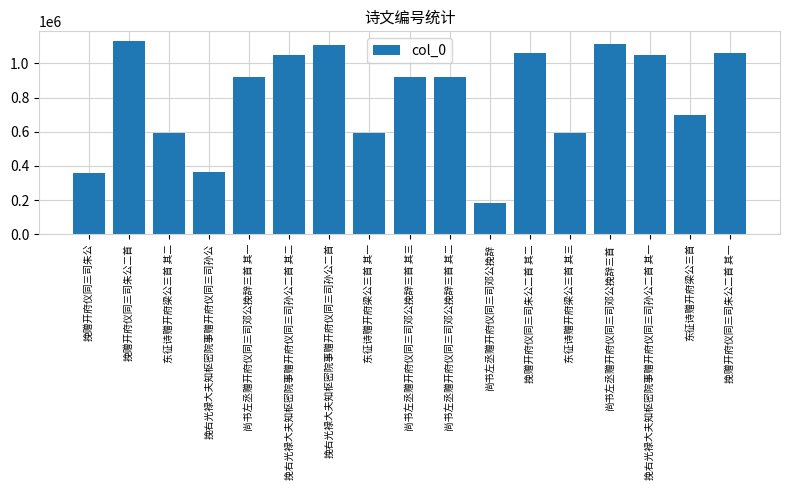

Count the number of categories in the chart.

17